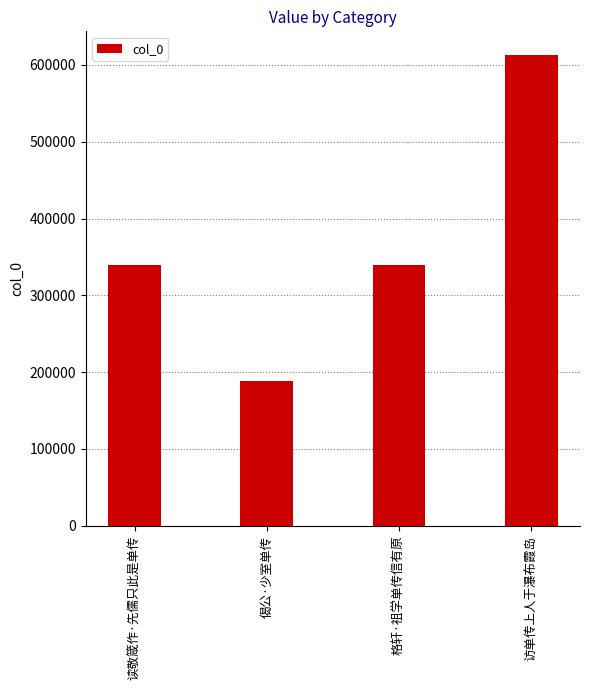

Approximately how many times larger is the value at 偈公·少室单传 compared to 读敬箴作·先儒只此是单传?

0.6